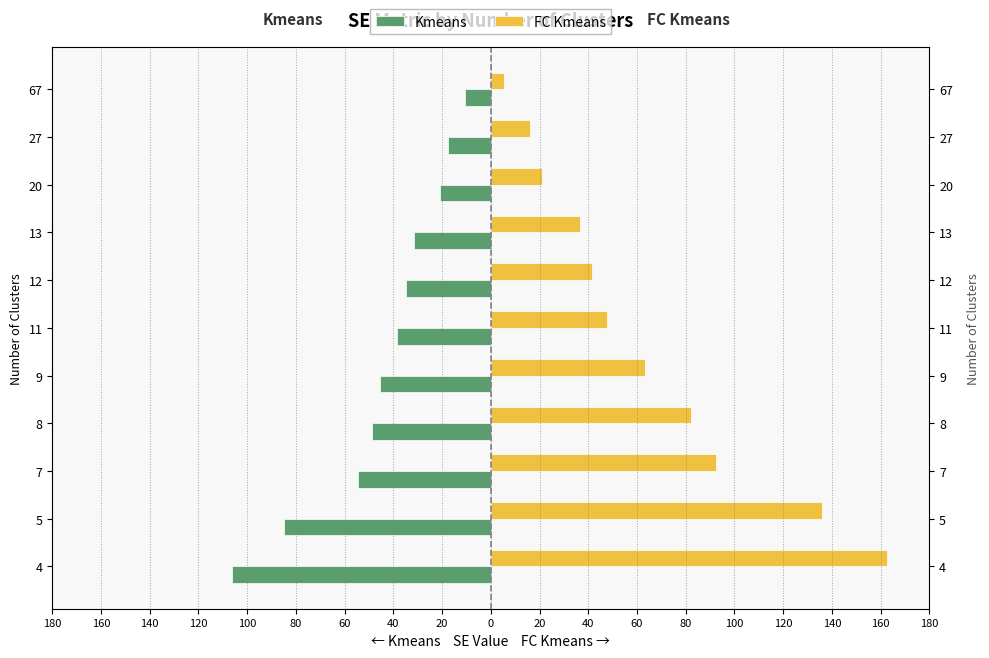

True or false: FC Kmeans has a value of 63.2 at 13.

False